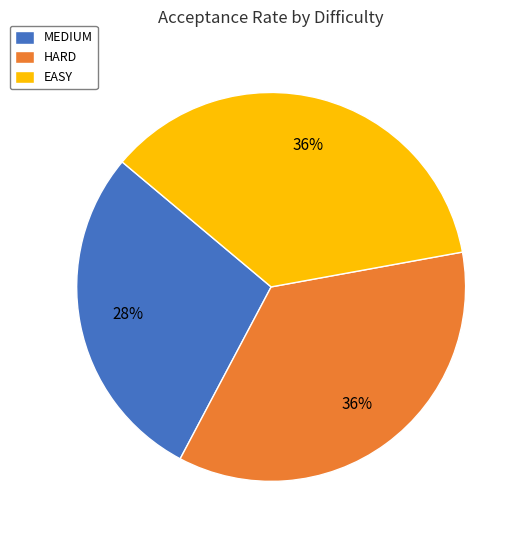

Is the sum of HARD and EASY greater than half?

Yes